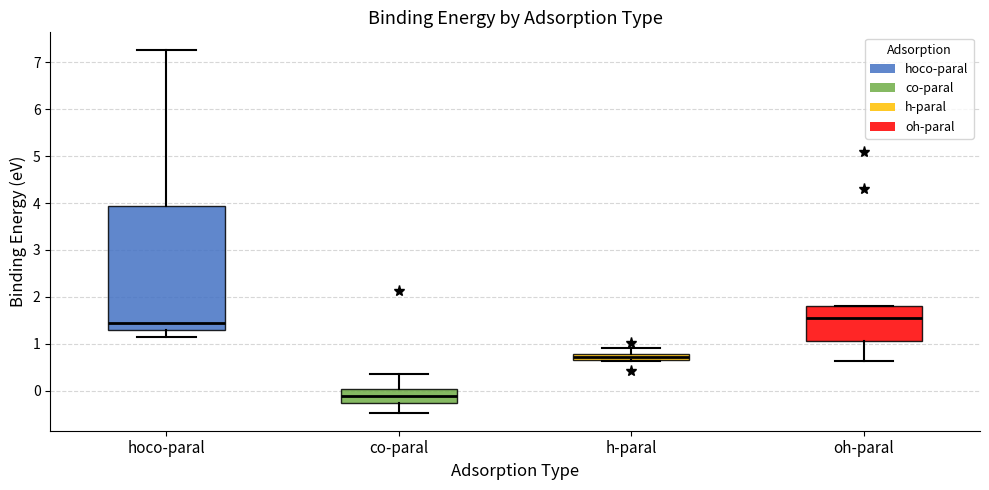

Which box is the tallest, from its lower edge to its upper edge?

hoco-paral